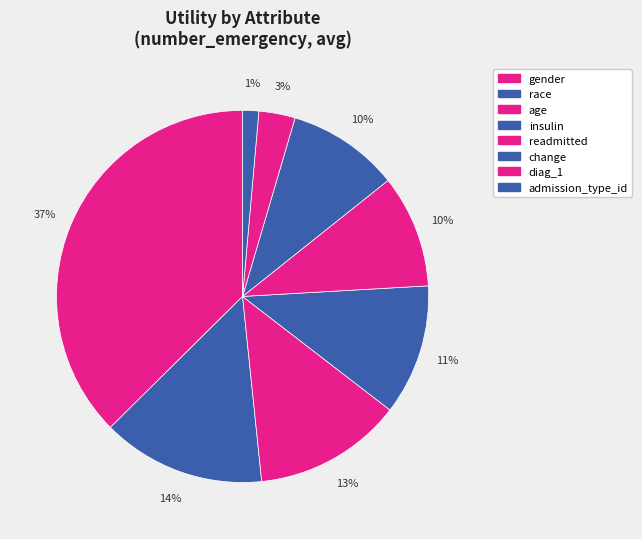

What is the change in value from change to admission_type_id?

-0.3